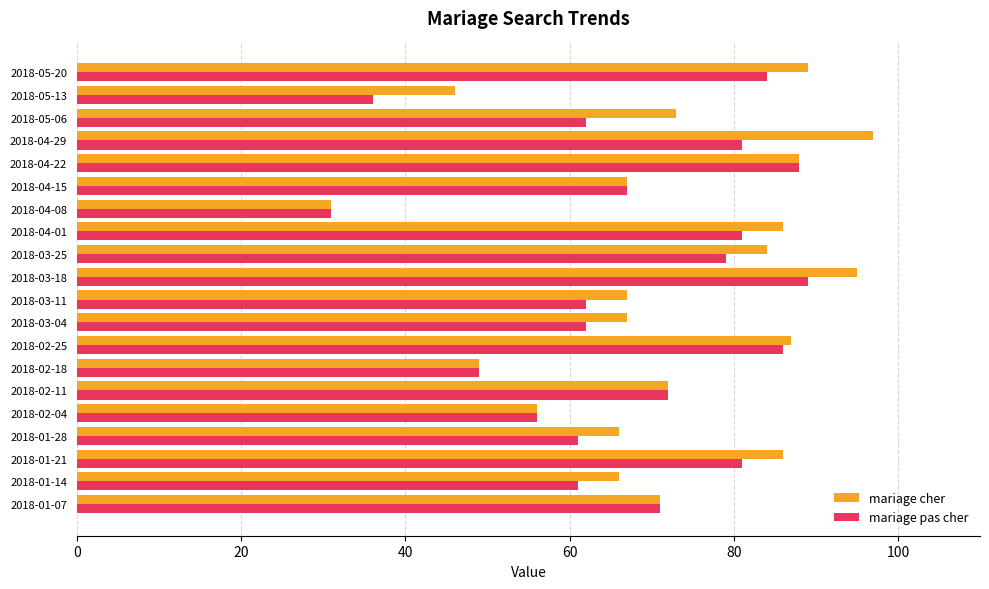

The value of mariage pas cher at 2018-01-21 is 81. True or false?

True